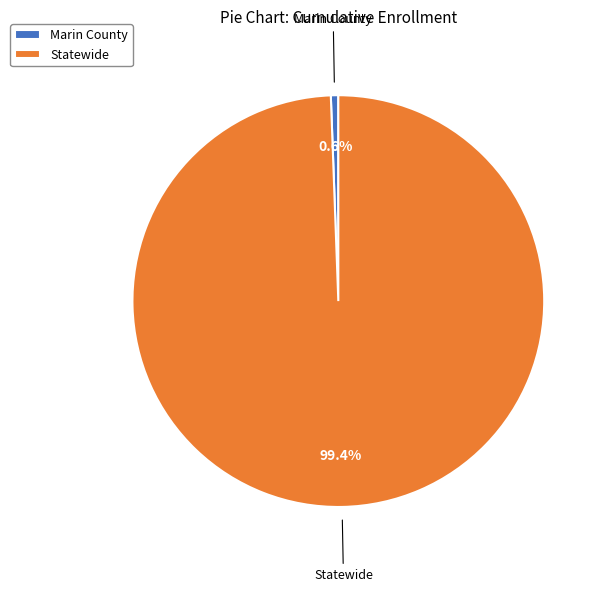

Combined, what portion of the pie is Statewide and Marin County?

100.0%